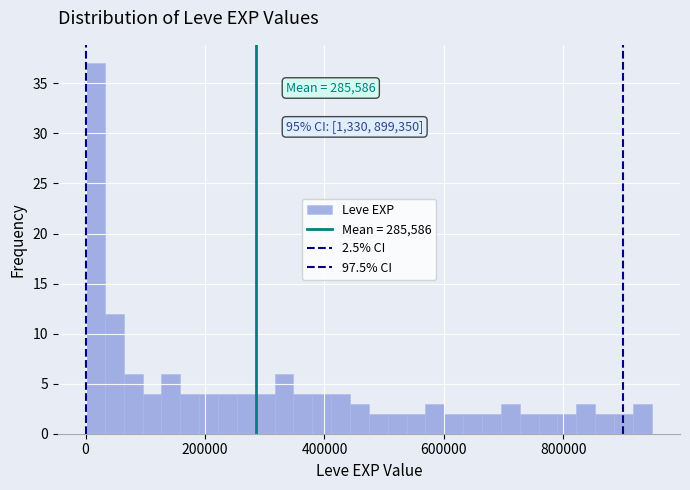

Around what value on the x-axis is the tallest bar? Give the approximate position of its centre, as read against the axis.

20000